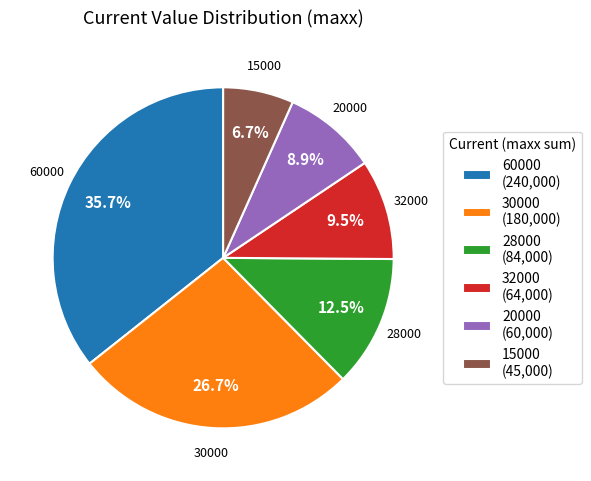

Approximately how many times larger is the value at 15000 (45,000) compared to 28000 (84,000)?

0.5